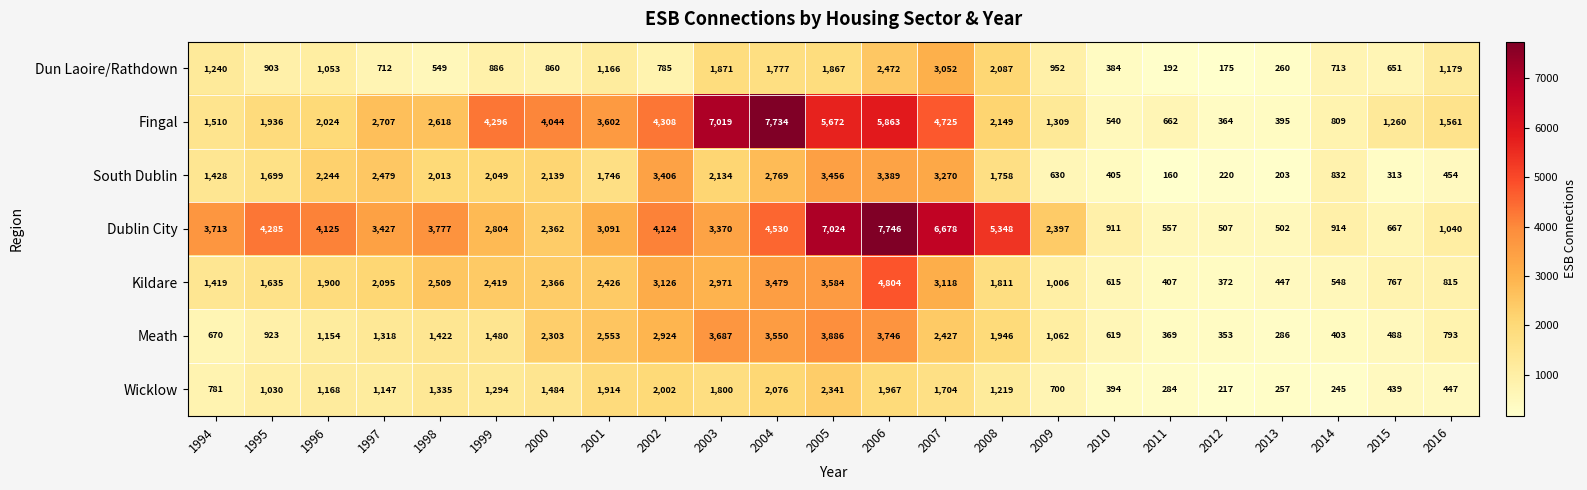

Is it true that Wicklow equals 2349 at 2003?

False